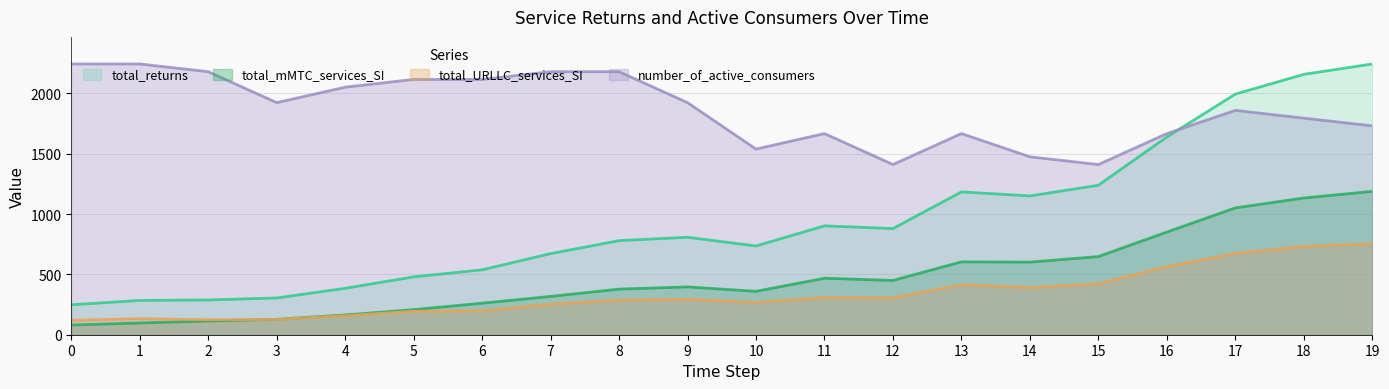

List the labels in order of total_URLLC_services_SI value, largest first.

19, 18, 17, 16, 15, 13, 14, 11, 12, 9, 8, 10, 7, 6, 5, 4, 1, 3, 2, 0